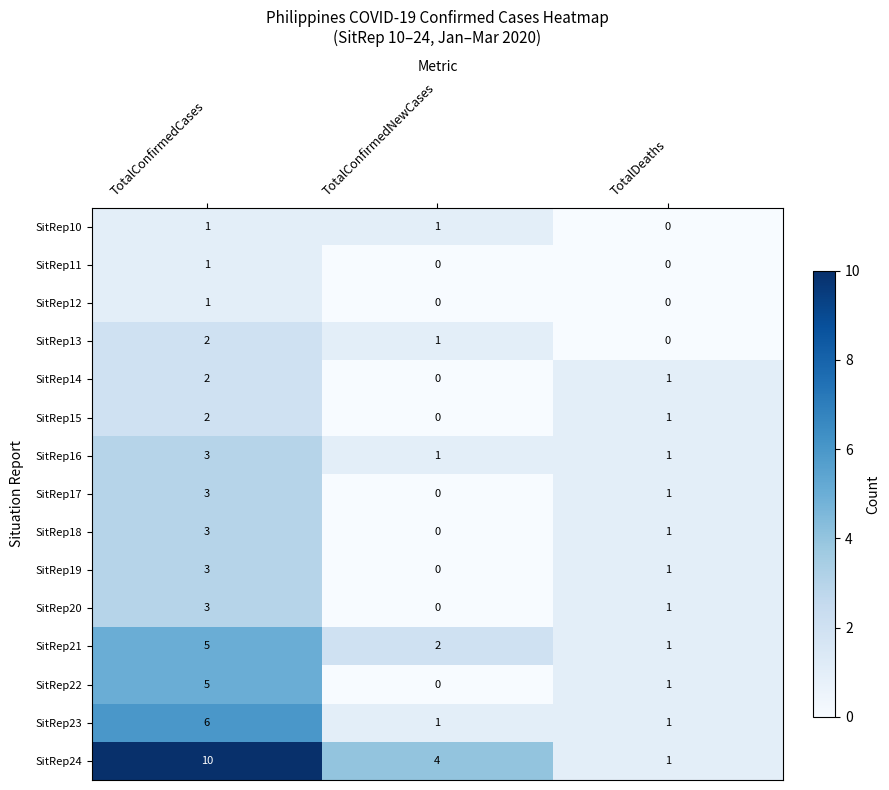

What is the spread (max minus min) of values at TotalConfirmedCases?

9